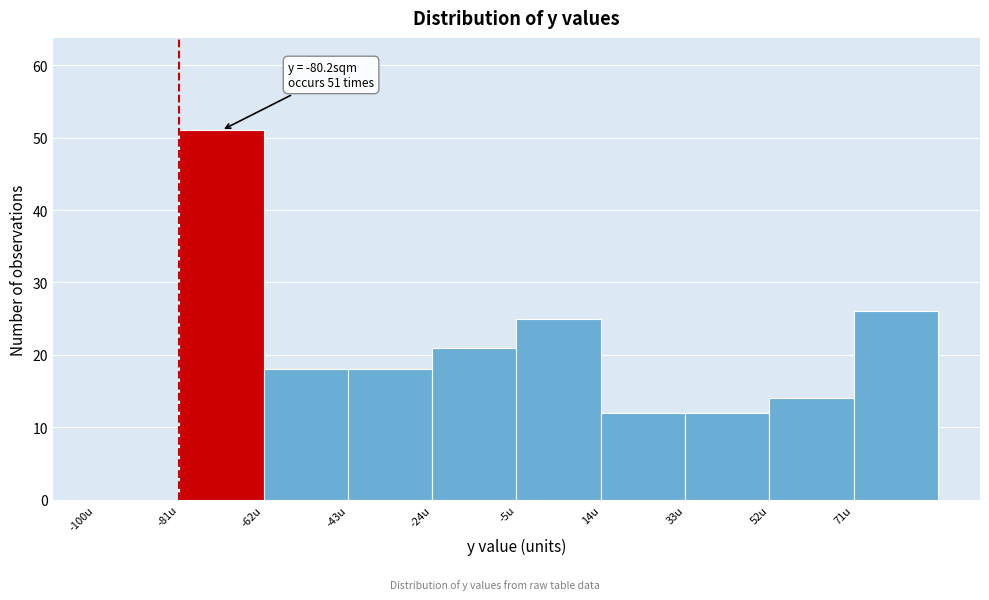

Which range on the x-axis has the tallest bar?

-81 to -62